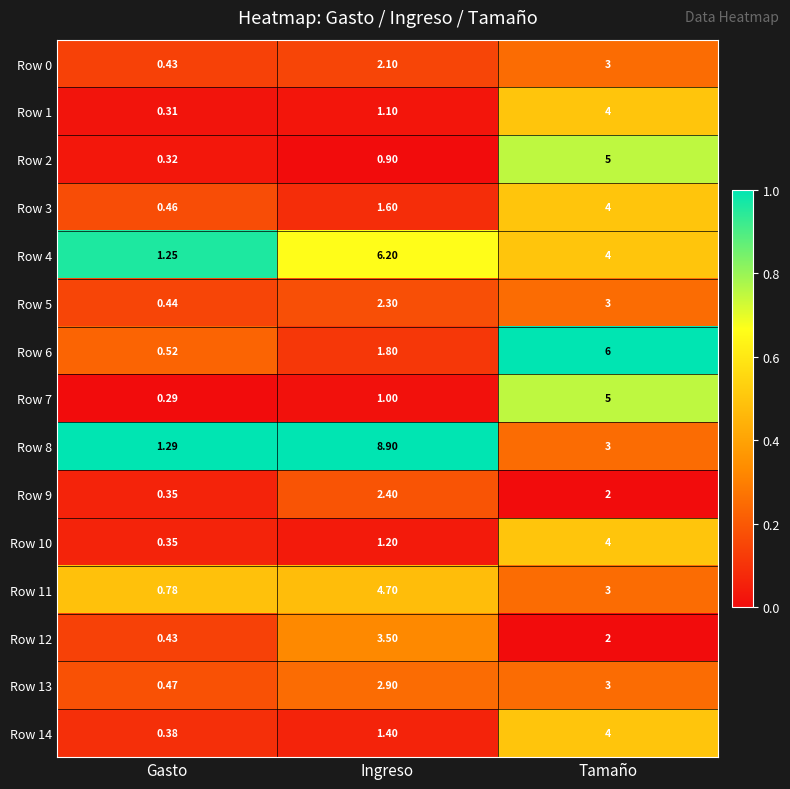

Which series has the largest range (max minus min)?

Row 8